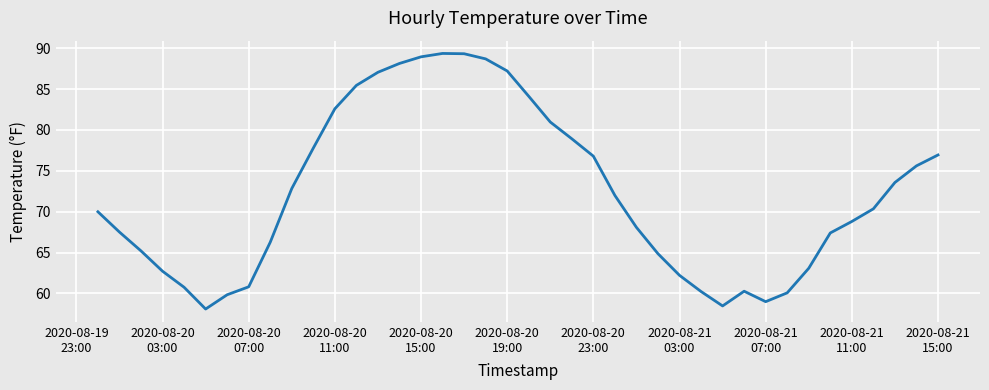

What is the smallest value displayed?

58.1